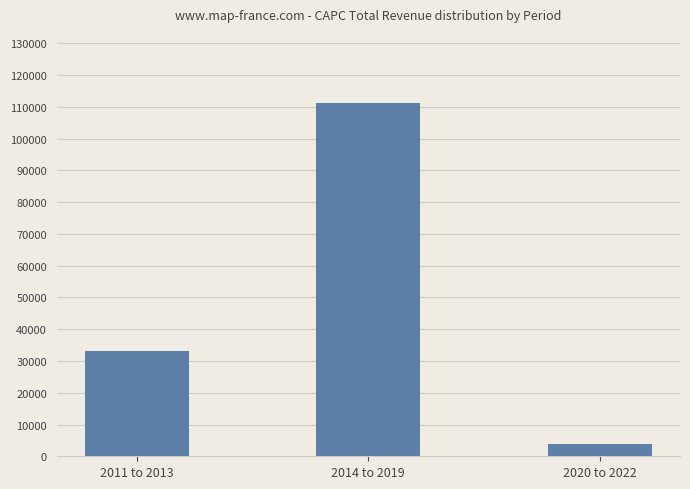

What is the label of the 2nd bar from the right?

2014 to 2019